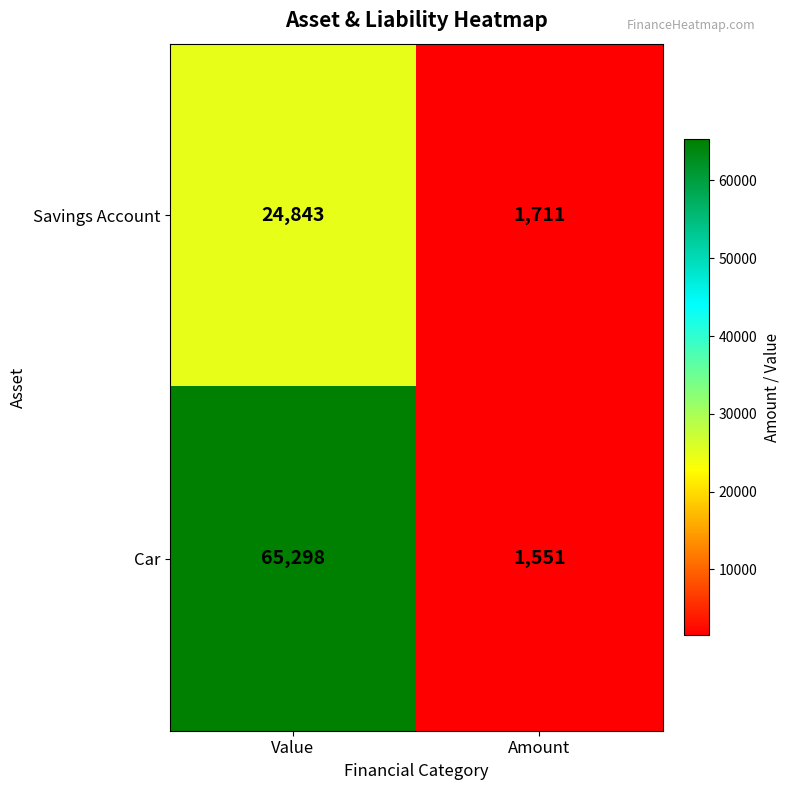

What is the total value across all series at Amount?

3262